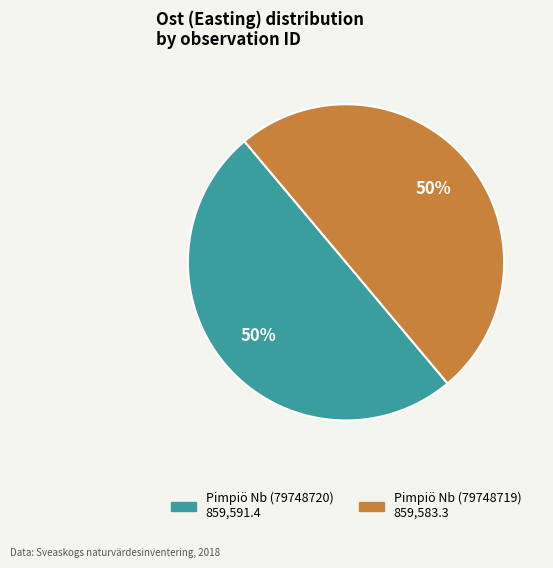

Approximately how many times larger is the value at Pimpiö Nb (79748719) compared to Pimpiö Nb (79748720)?

1.0